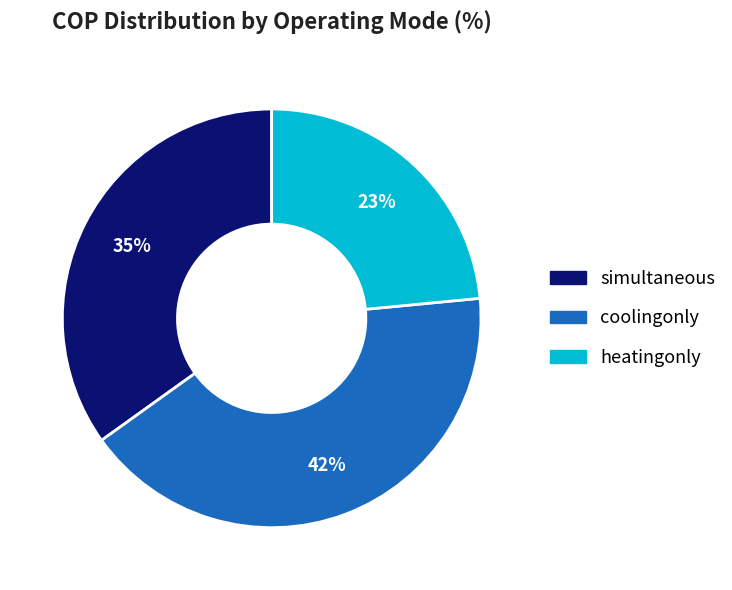

To the nearest percent, what is the average slice percentage?

33%